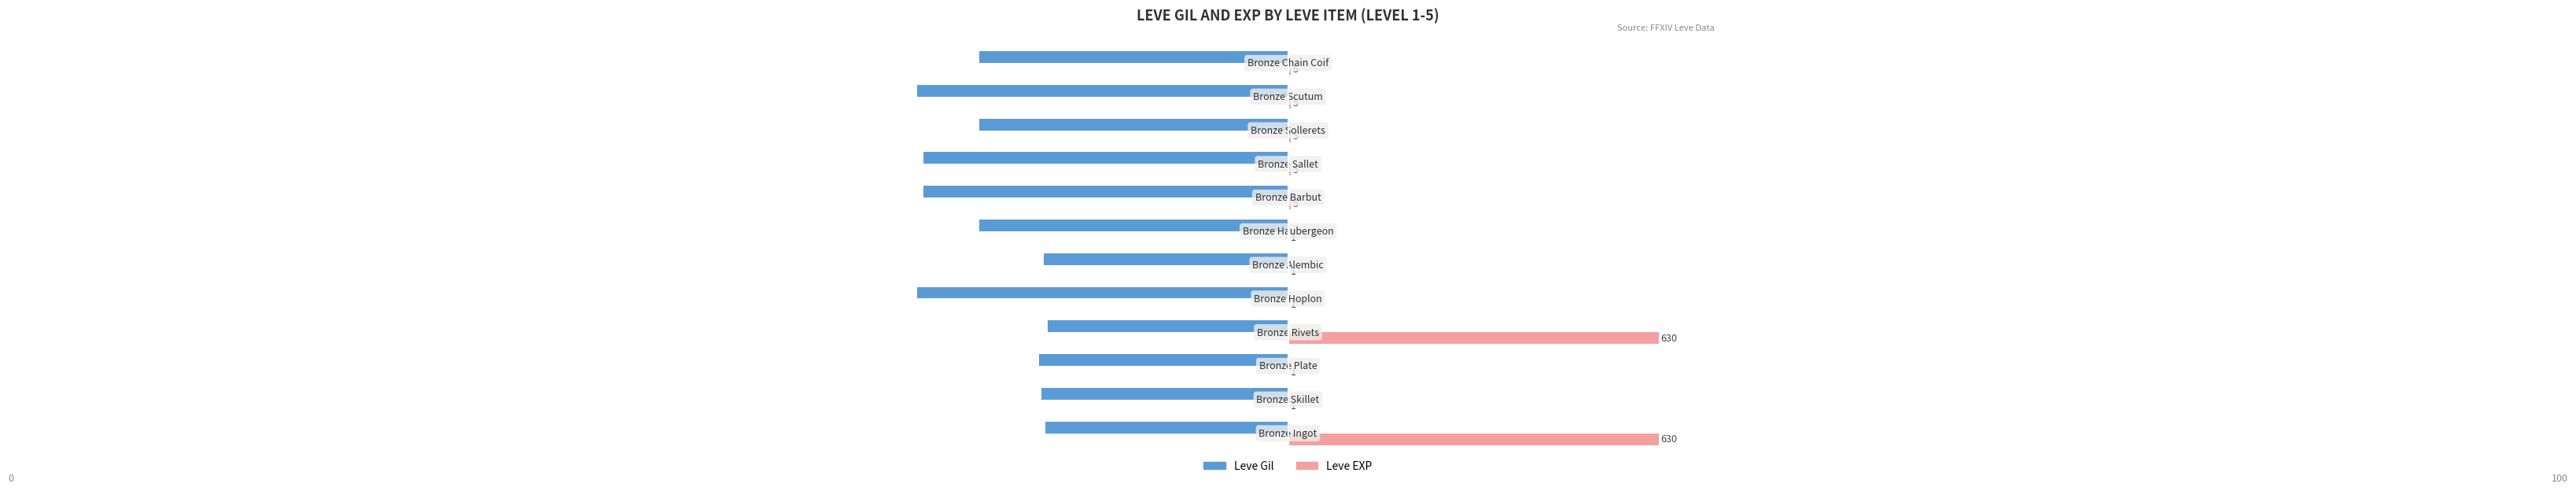

What are all the series names shown in the legend?

Leve Gil, Leve EXP